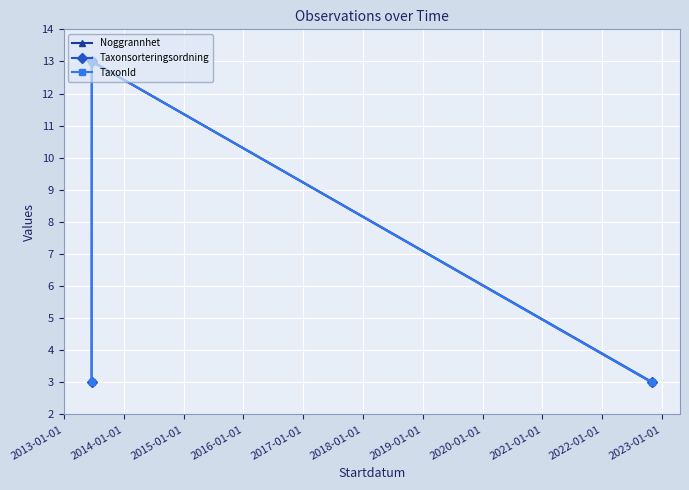

At how many categories does at least one series exceed 10?

2